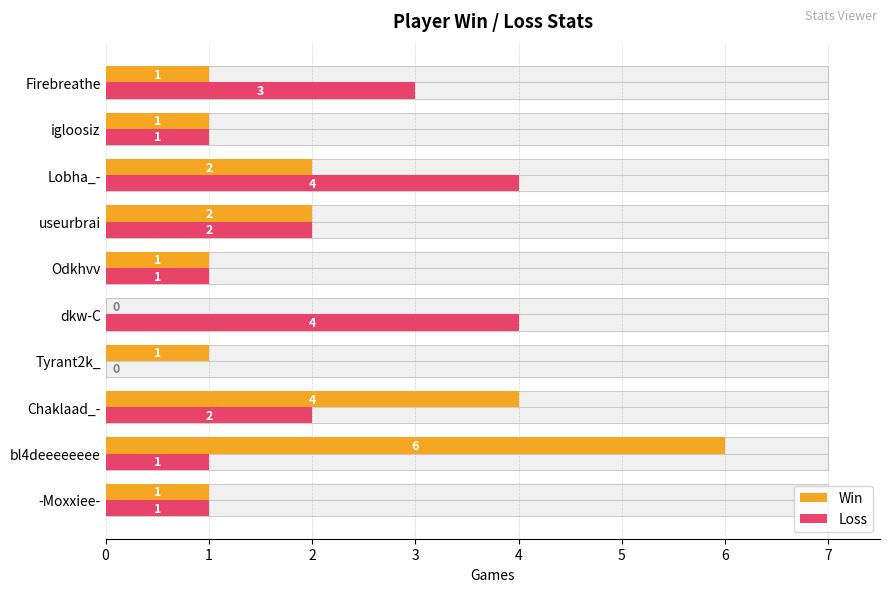

List the series in order of their peak value, lowest first.

Loss, Win